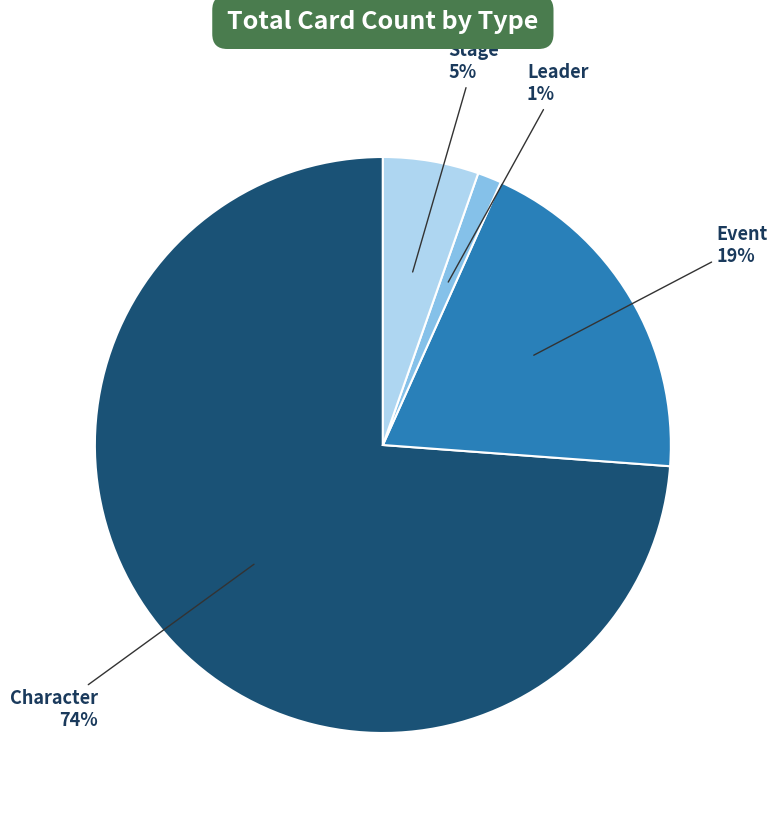

Rank the categories by value from highest to lowest.

Character, Event, Stage, Leader